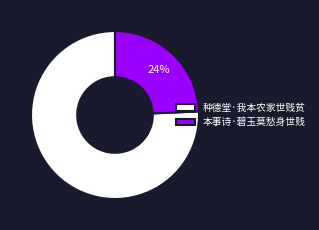

The 本事诗·碧玉莫愁身世贱 slice represents 19% of the pie. True or false?

False